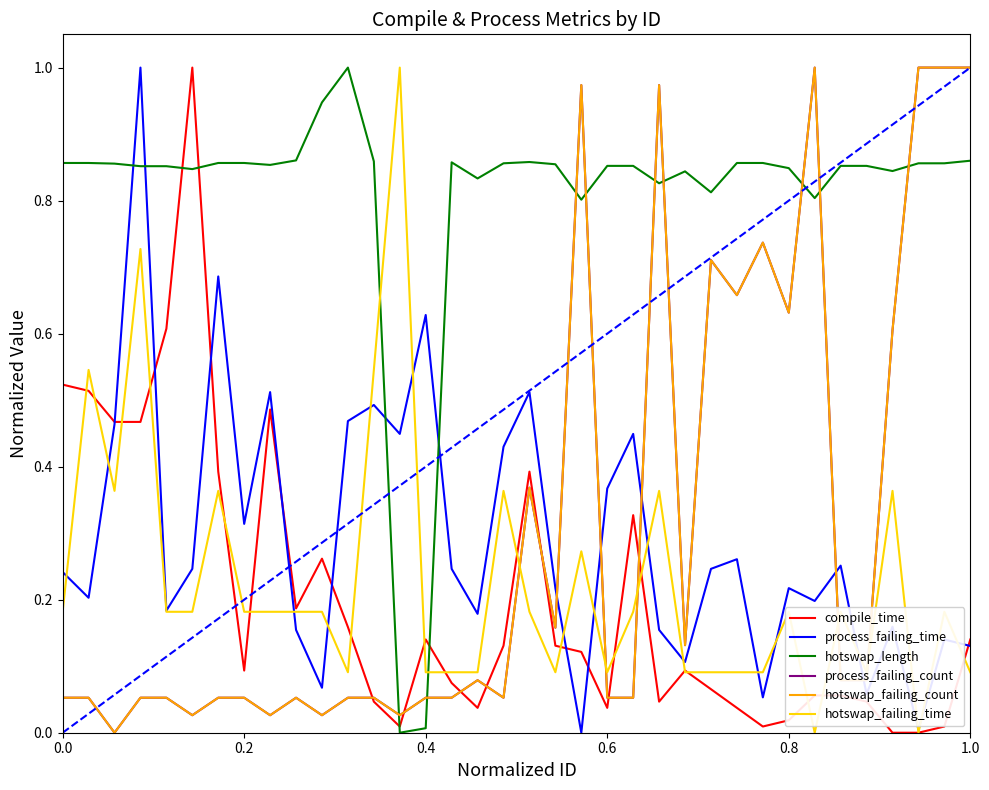

In compile_time, how many points are higher than both neighbors (excluding endpoints)?

7